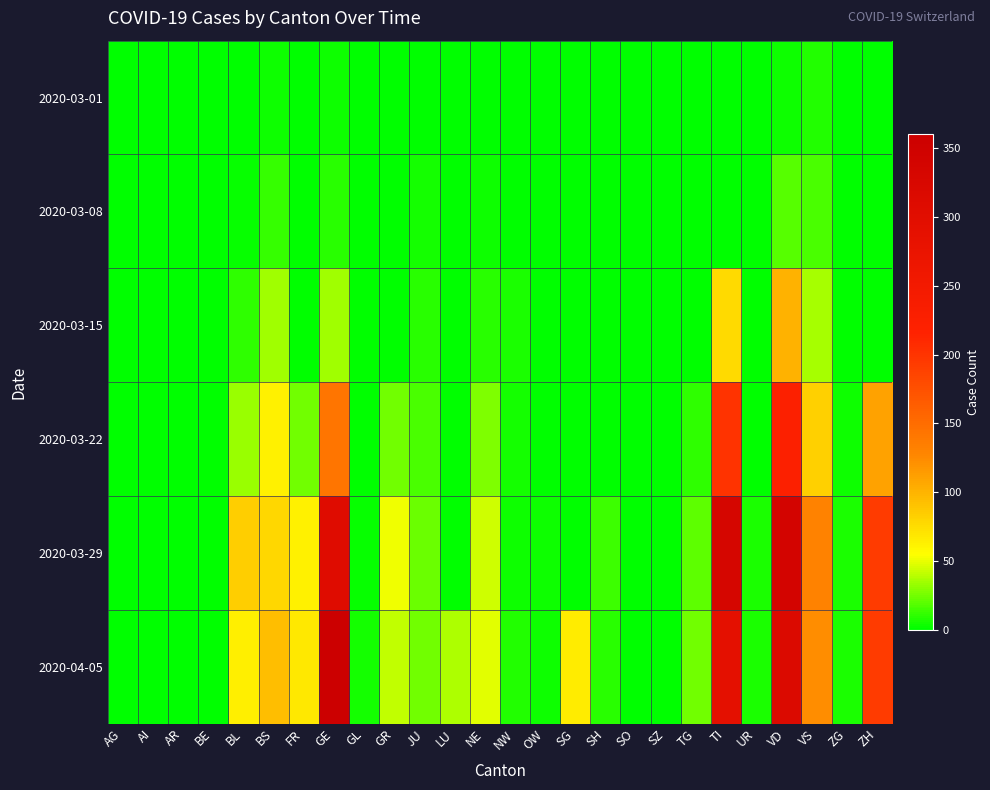

How many data points does each series have?

26